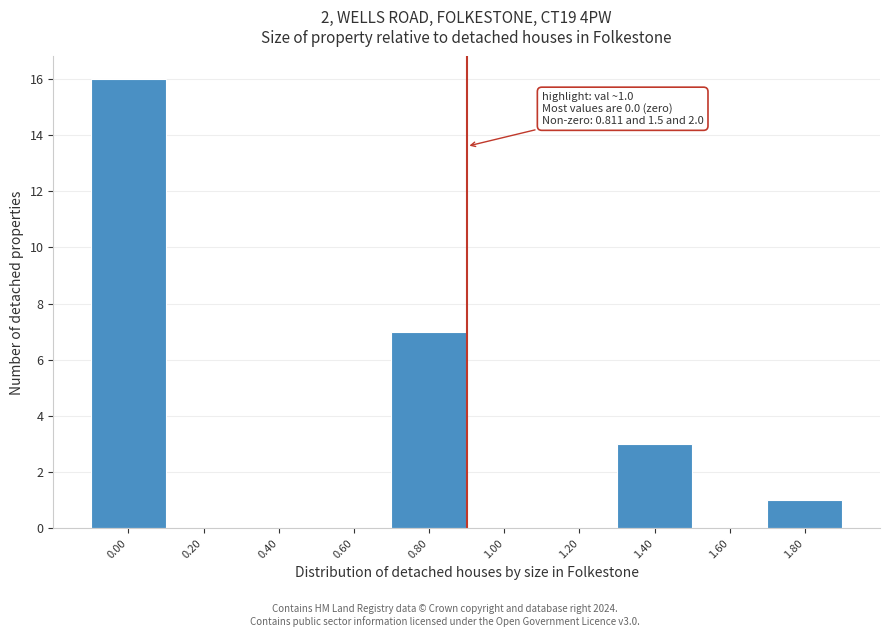

Reading left to right, extract all data points from this chart.

0.00=16	0.20=0	0.40=0	0.60=0	0.80=7	1.00=0	1.20=0	1.40=3	1.60=0	1.80=1